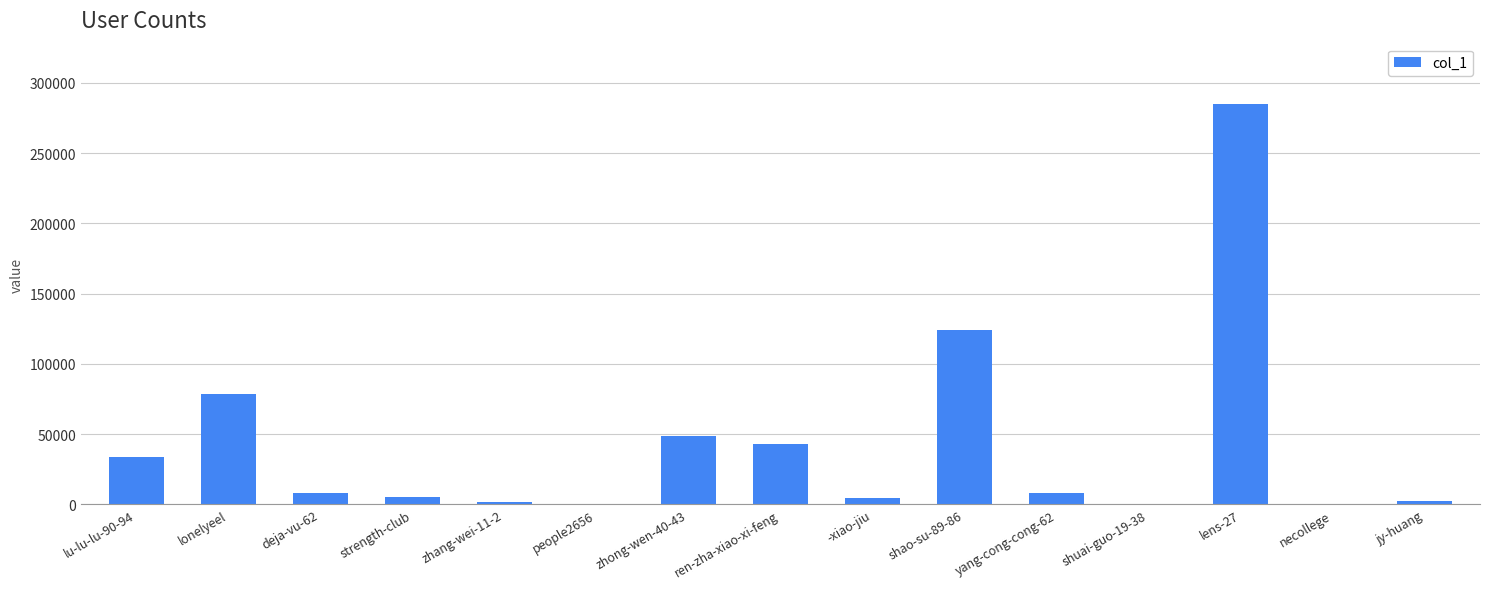

Which has a higher value, lonelyeel or shuai-guo-19-38?

lonelyeel